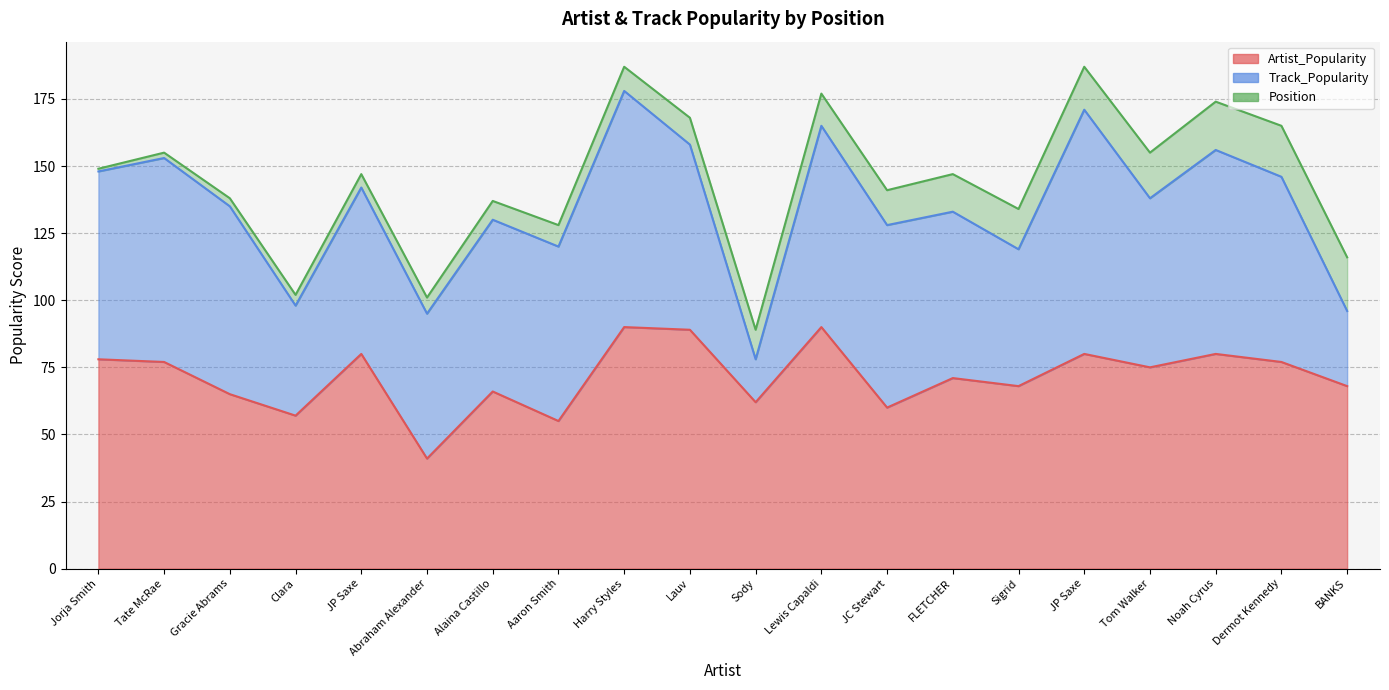

At which category does Artist_Popularity reach its first local valley?

Clara